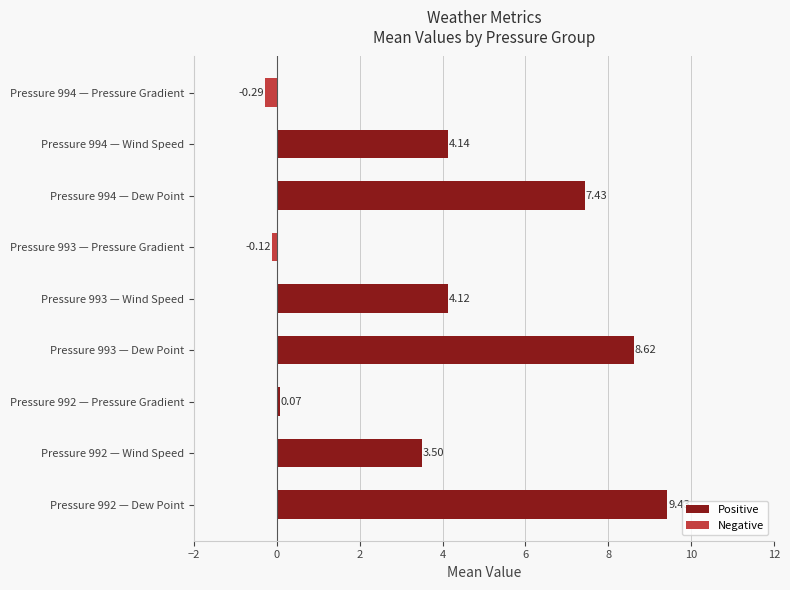

Rank the categories by value from highest to lowest.

Pressure 992 — Dew Point, Pressure 993 — Dew Point, Pressure 994 — Dew Point, Pressure 994 — Wind Speed, Pressure 993 — Wind Speed, Pressure 992 — Wind Speed, Pressure 992 — Pressure Gradient, Pressure 993 — Pressure Gradient, Pressure 994 — Pressure Gradient